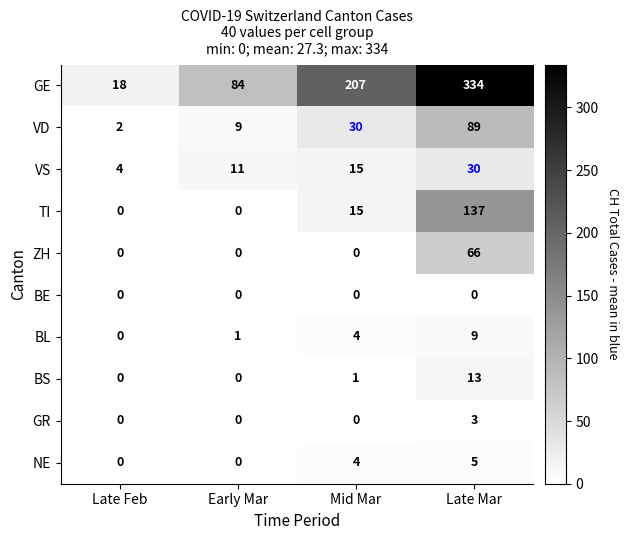

Which series changed the most between Mid Mar and Late Mar?

GE